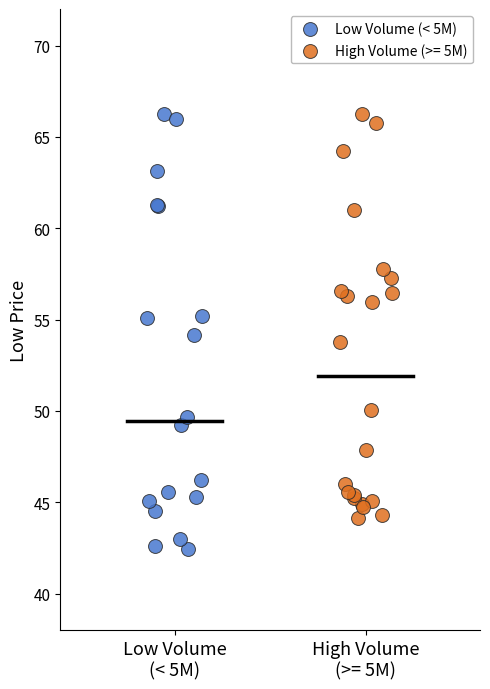

Which series has the largest Y range (max minus min)?

Low Volume (< 5M)